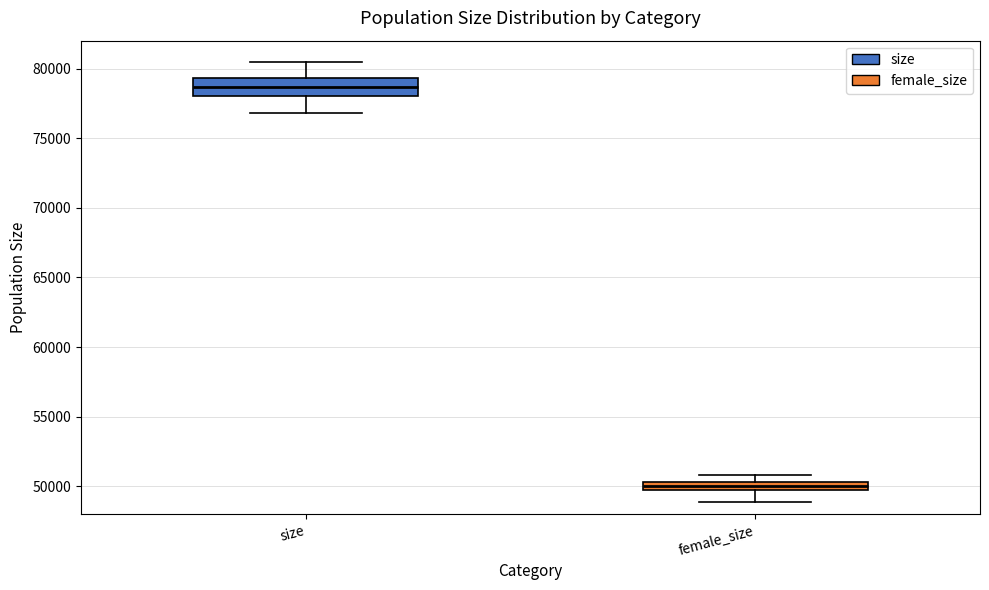

Which box's median line is the lowest?

female_size